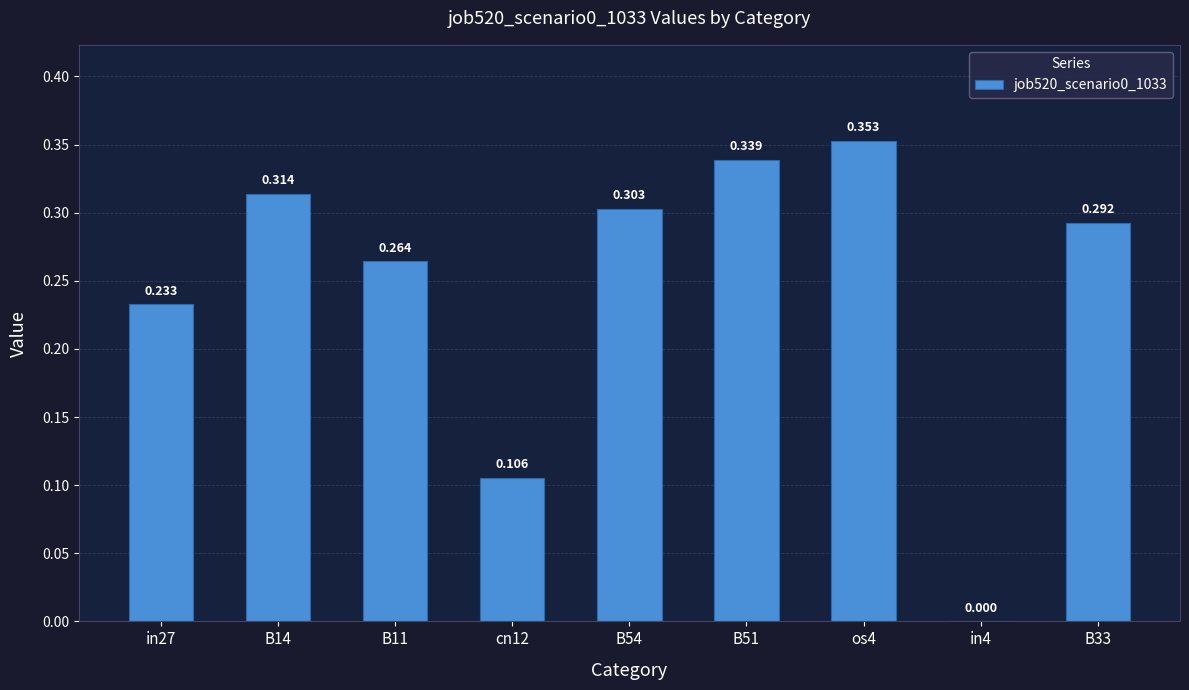

At which label is the value closest to 0?

in4